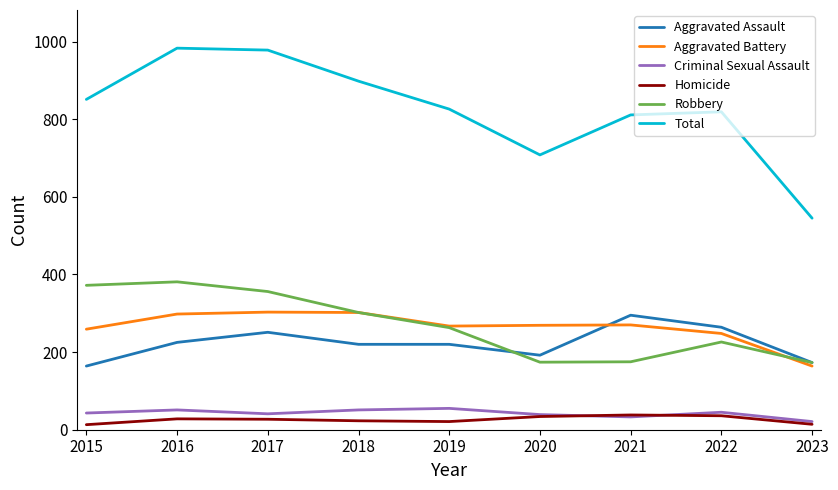

What is the spread (max minus min) of values at 2021?

778